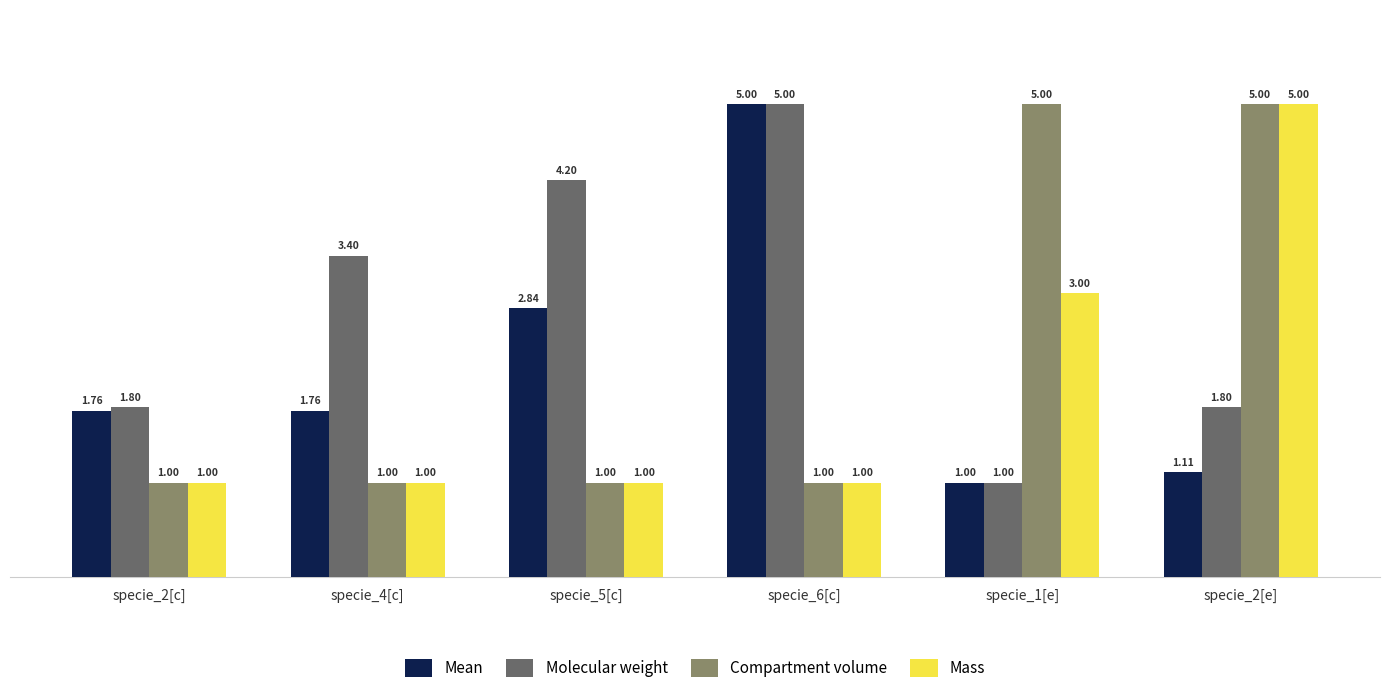

Where is Mass nearest to the value 3?

specie_1[e]